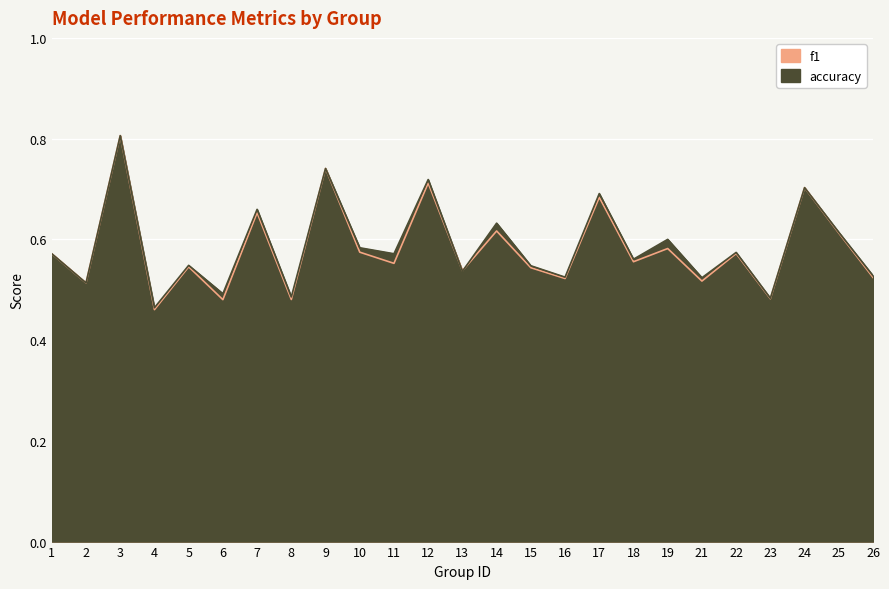

What is the greatest value displayed?

0.8